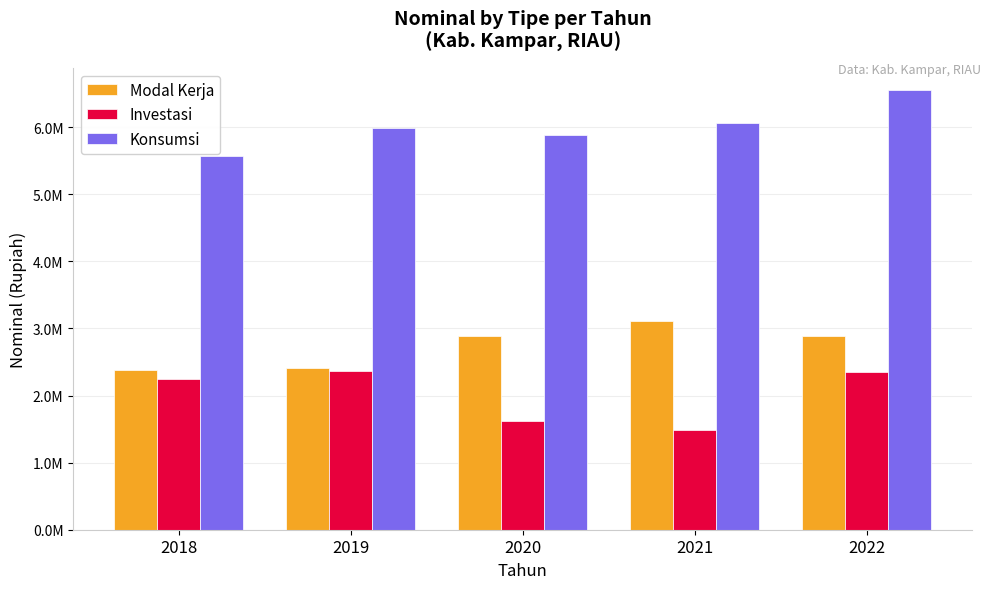

What is the difference between the second highest and second lowest values in the Konsumsi series?

181193.2